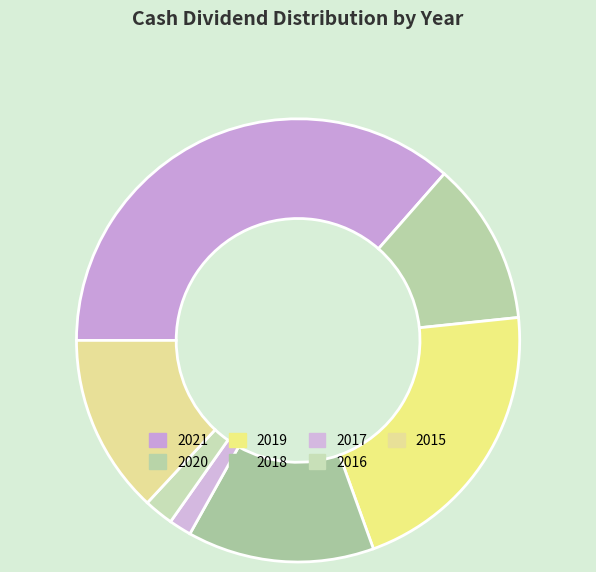

To the nearest percent, what portion does 2016 represent?

2%